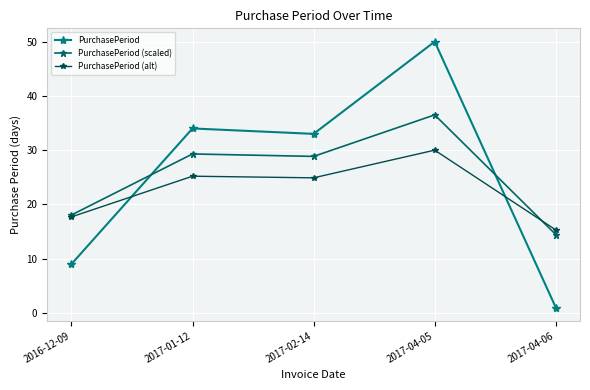

What is the label of the 4th point from the right?

2017-01-12